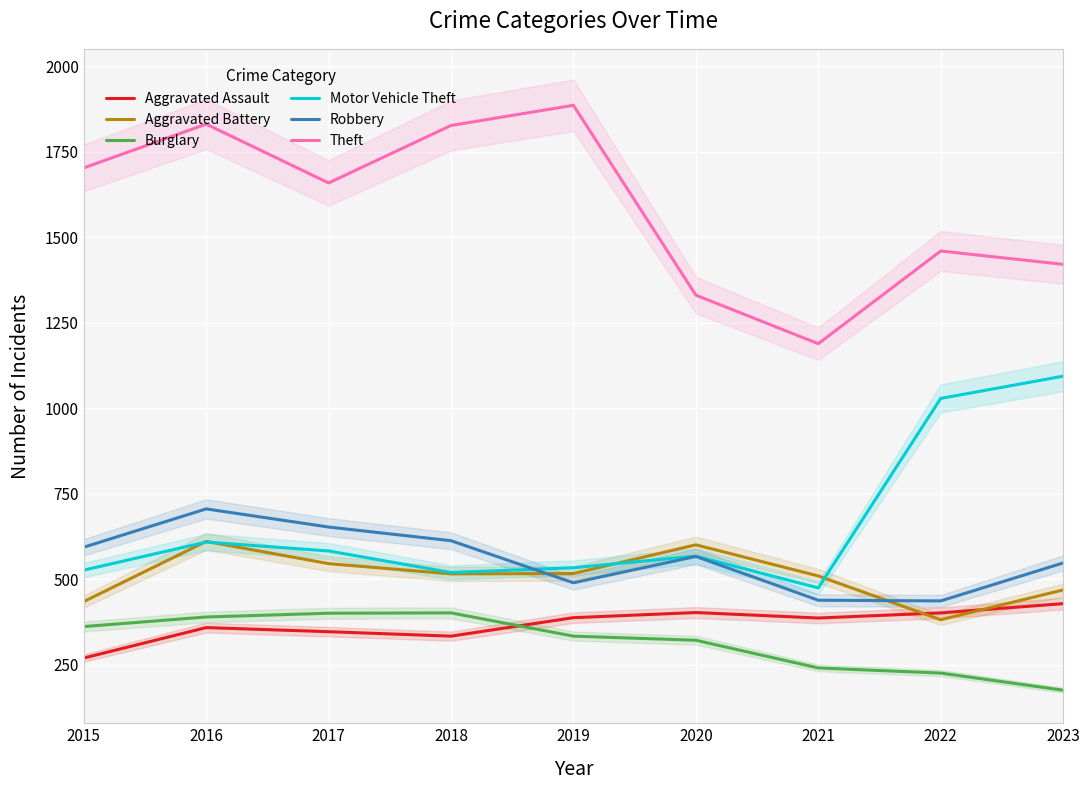

How many interior local valleys does the Aggravated Battery series have?

2